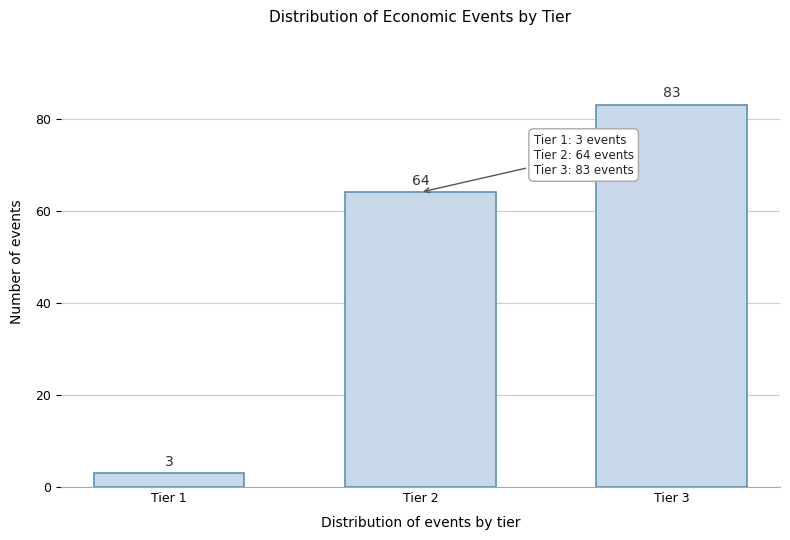

Reading left to right, what are all the values shown in this chart?

Tier 1=3	Tier 2=64	Tier 3=83